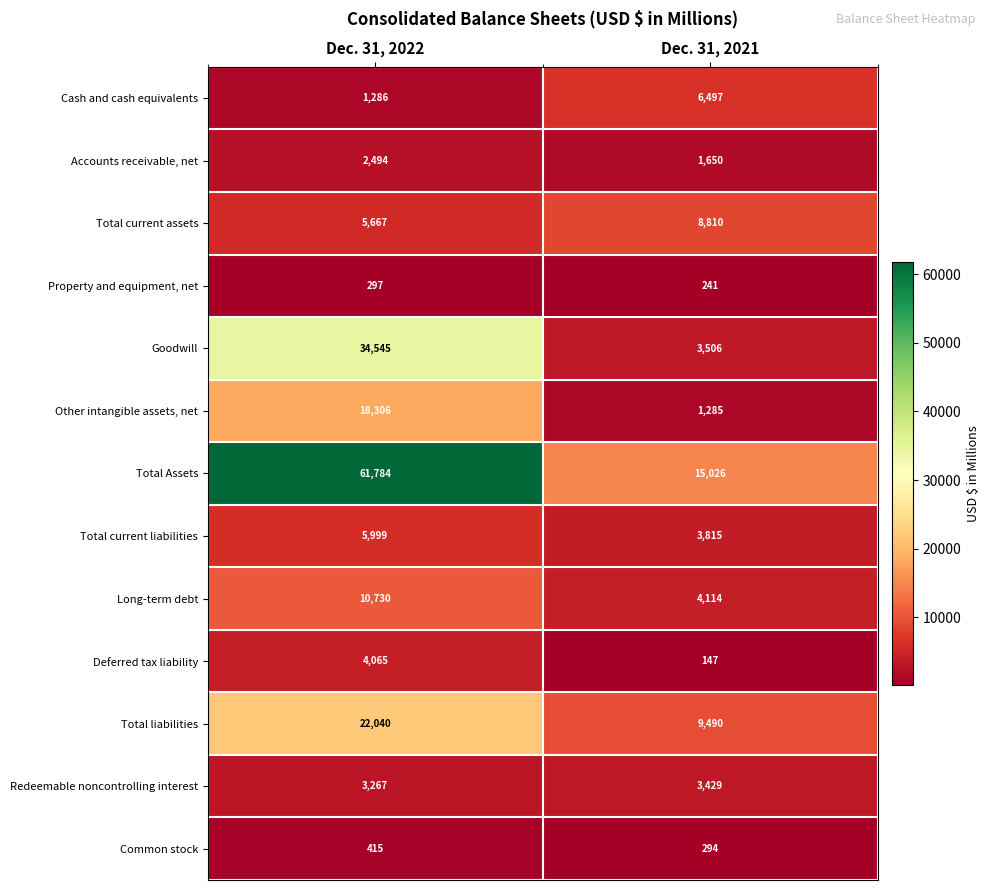

True or false: Cash and cash equivalents has a value of 1286 at Dec. 31, 2022.

True